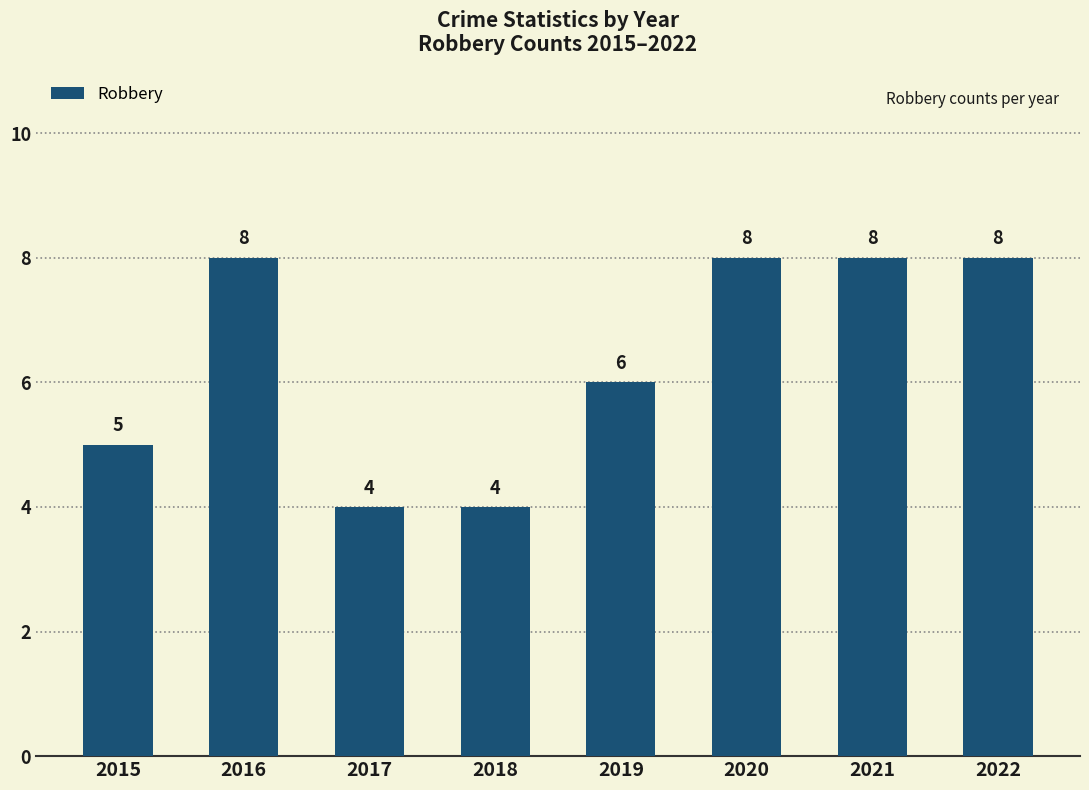

Count the number of categories in the chart.

8